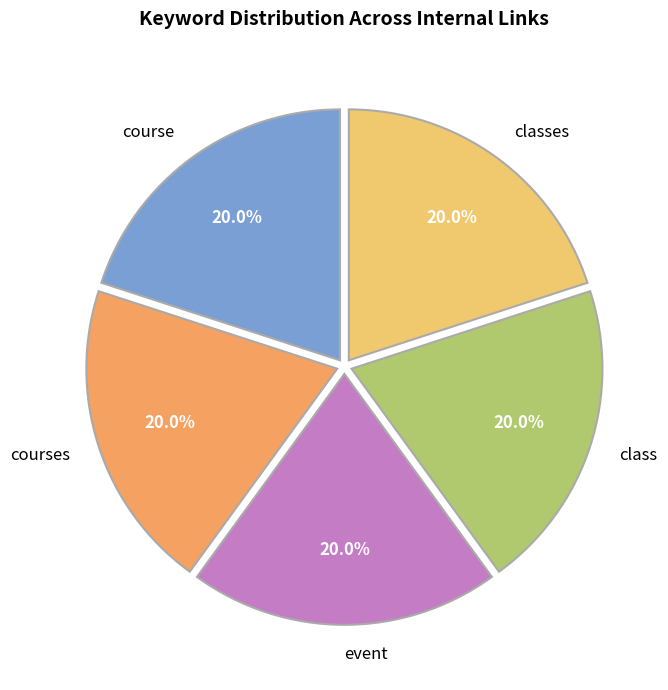

Is the sum of course and class greater than half?

No